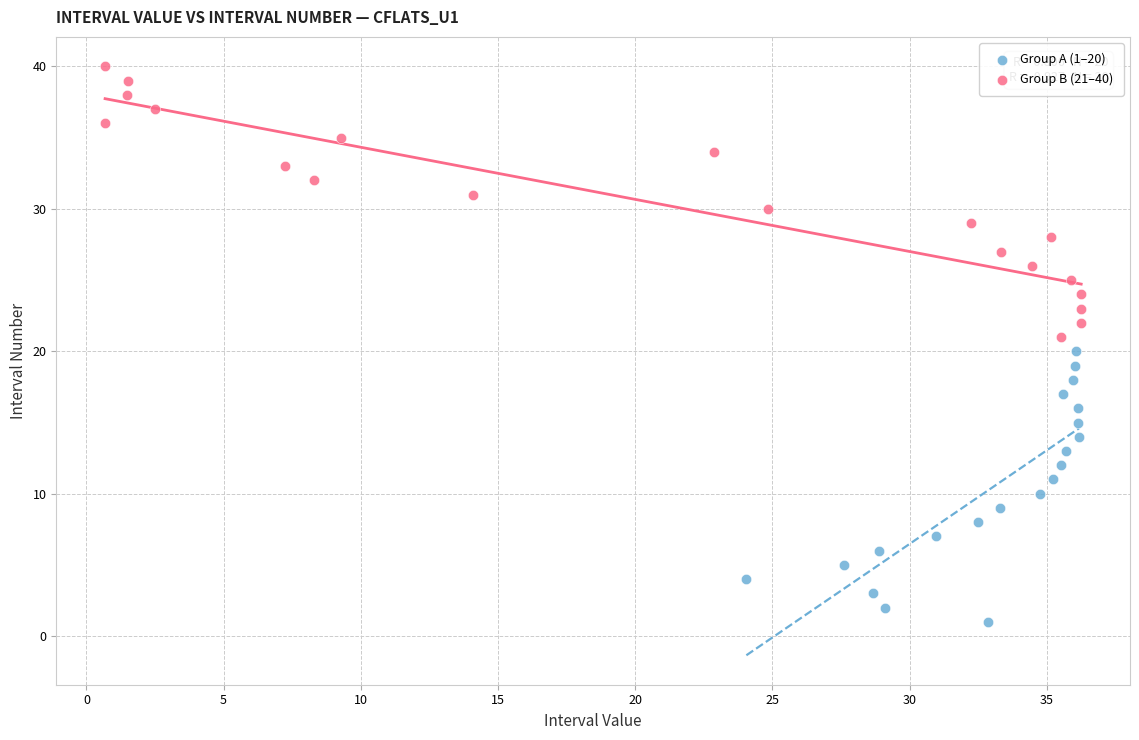

Which series contains the lowest Y value?

Group A (1–20)